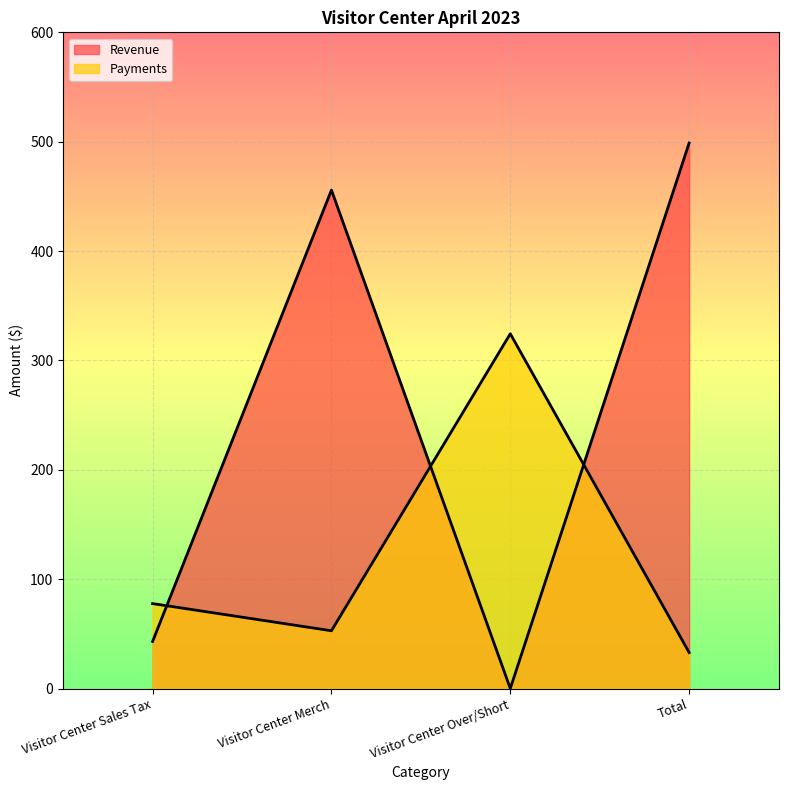

Reading left to right, what are all the values shown in this chart?

Revenue: 43.1	455.8	0.0	498.8
Payments: 77.7	52.8	324.4	32.9